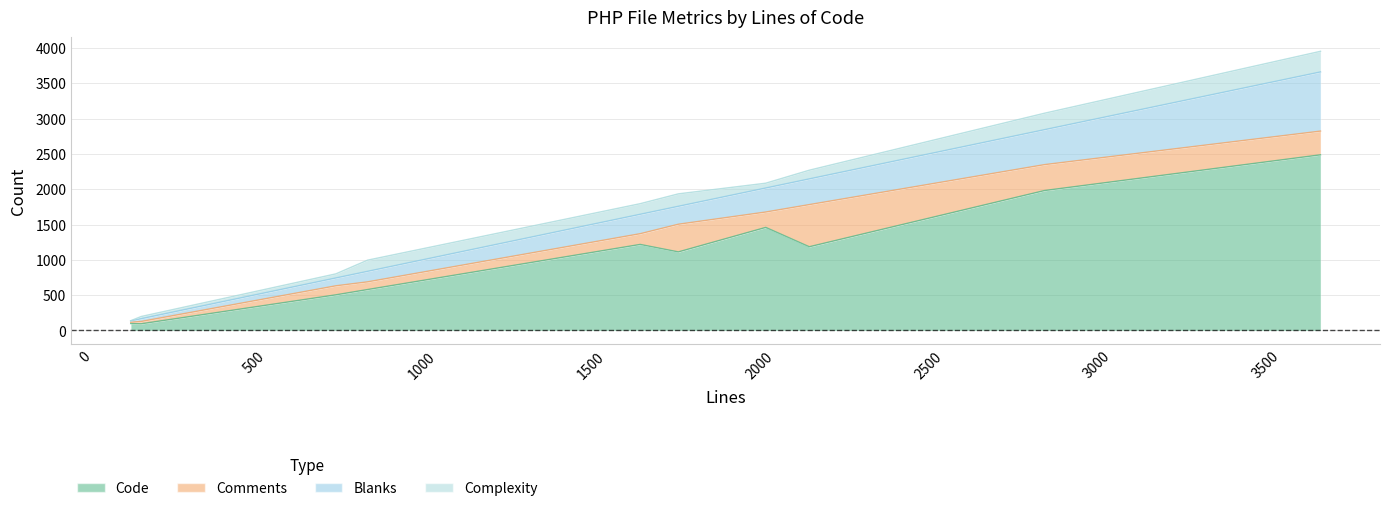

The Complexity series shows 292 at plugin.php. True or false?

True